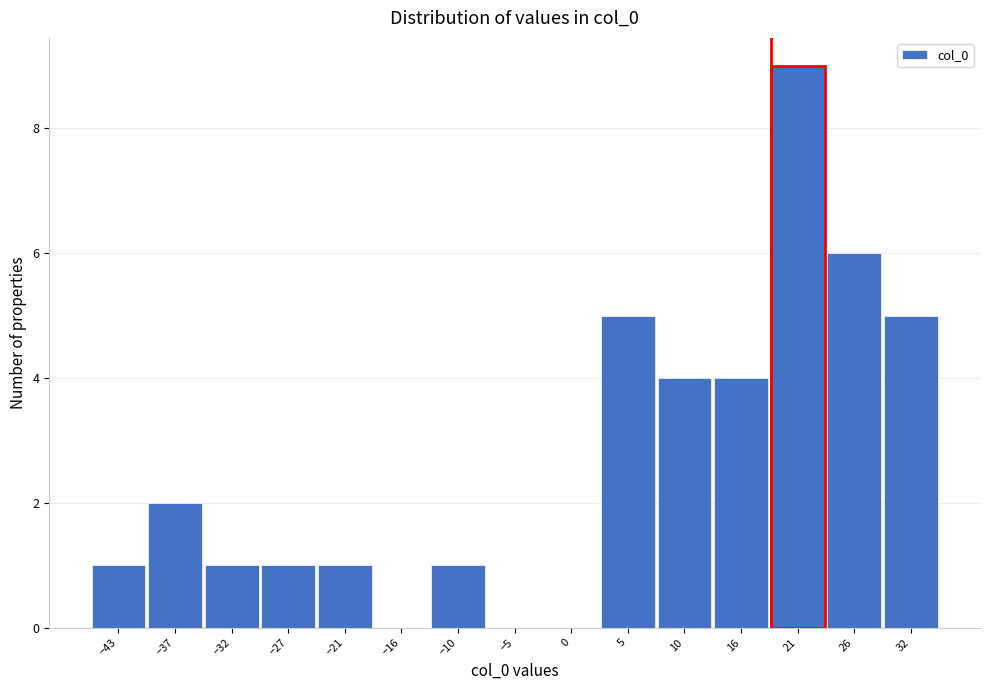

Reading right to left, what are all the values shown in this chart?

32=5	26=6	21=9	16=4	10=4	5=5	0=0	−5=0	−10=1	−16=0	−21=1	−27=1	−32=1	−37=2	−43=1